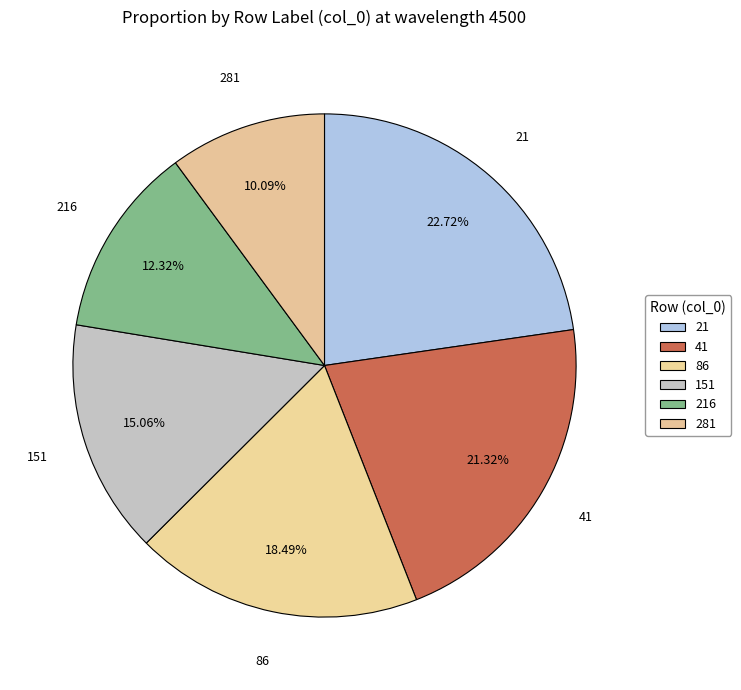

Is 151 the majority of the pie?

No